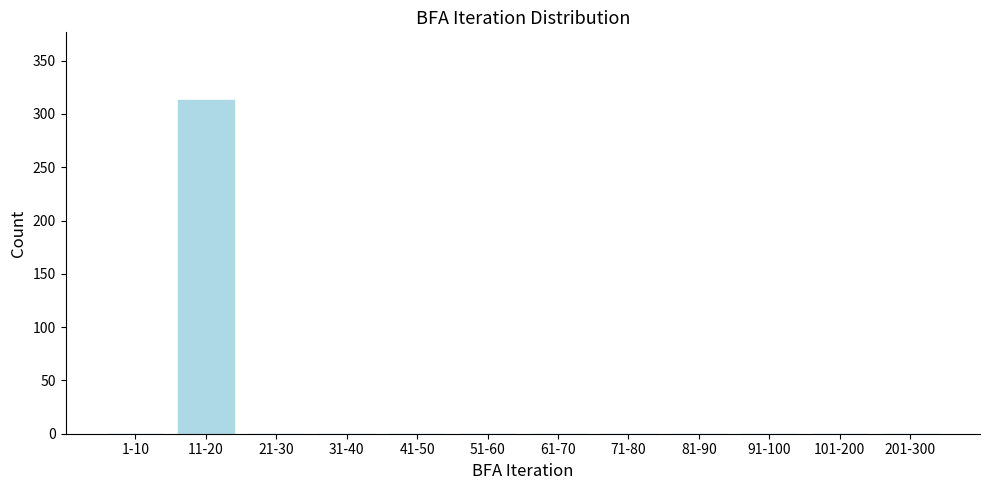

Reading right to left, transcribe all the data shown in this chart.

201-300=0	101-200=0	91-100=0	81-90=0	71-80=0	61-70=0	51-60=0	41-50=0	31-40=0	21-30=0	11-20=313	1-10=0